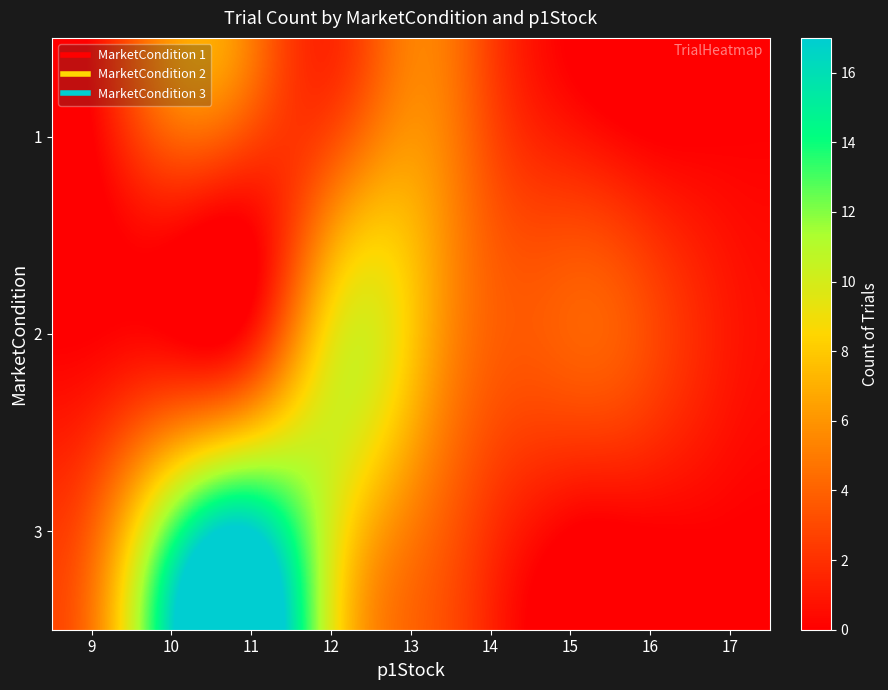

Reading left to right, transcribe all the data shown in this chart.

1: 9=0	10=4	11=3	12=3	13=6	14=3	15=1	16=0	17=0
2: 9=0	10=0	11=1	12=9	13=8	14=4	15=4	16=3	17=1
3: 9=4	10=13	11=17	12=10	13=5	14=2	15=0	16=0	17=0